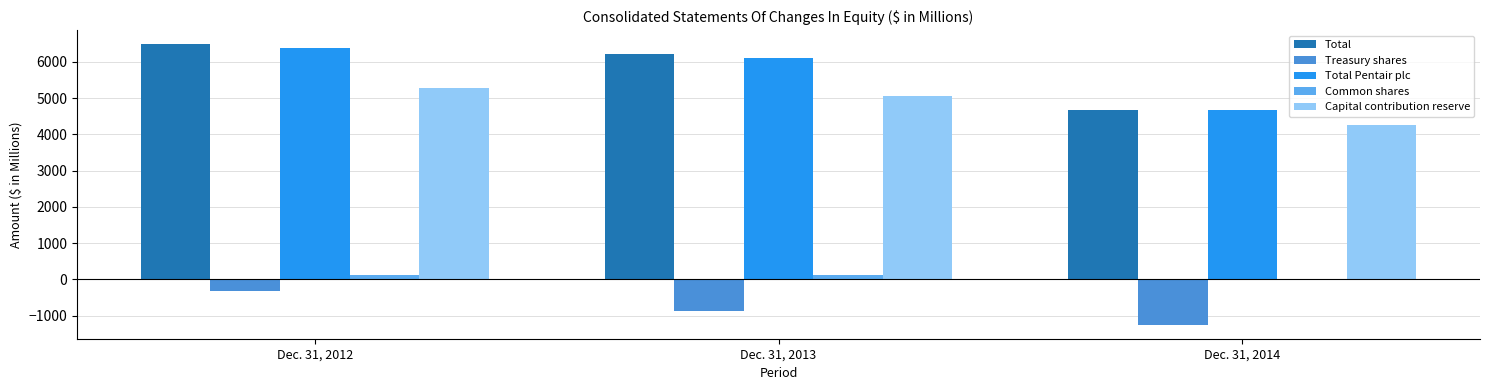

Does the chart contain stacked bars?

No